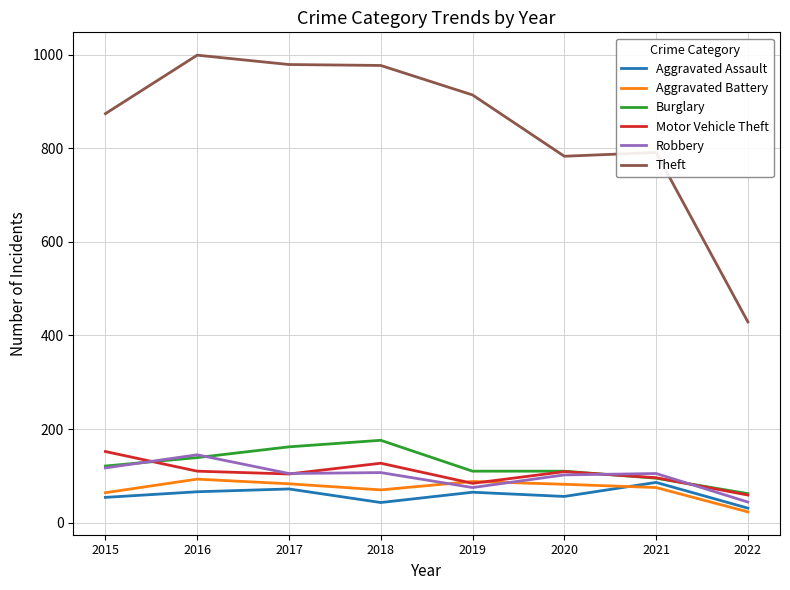

Count the number of categories in the chart.

8